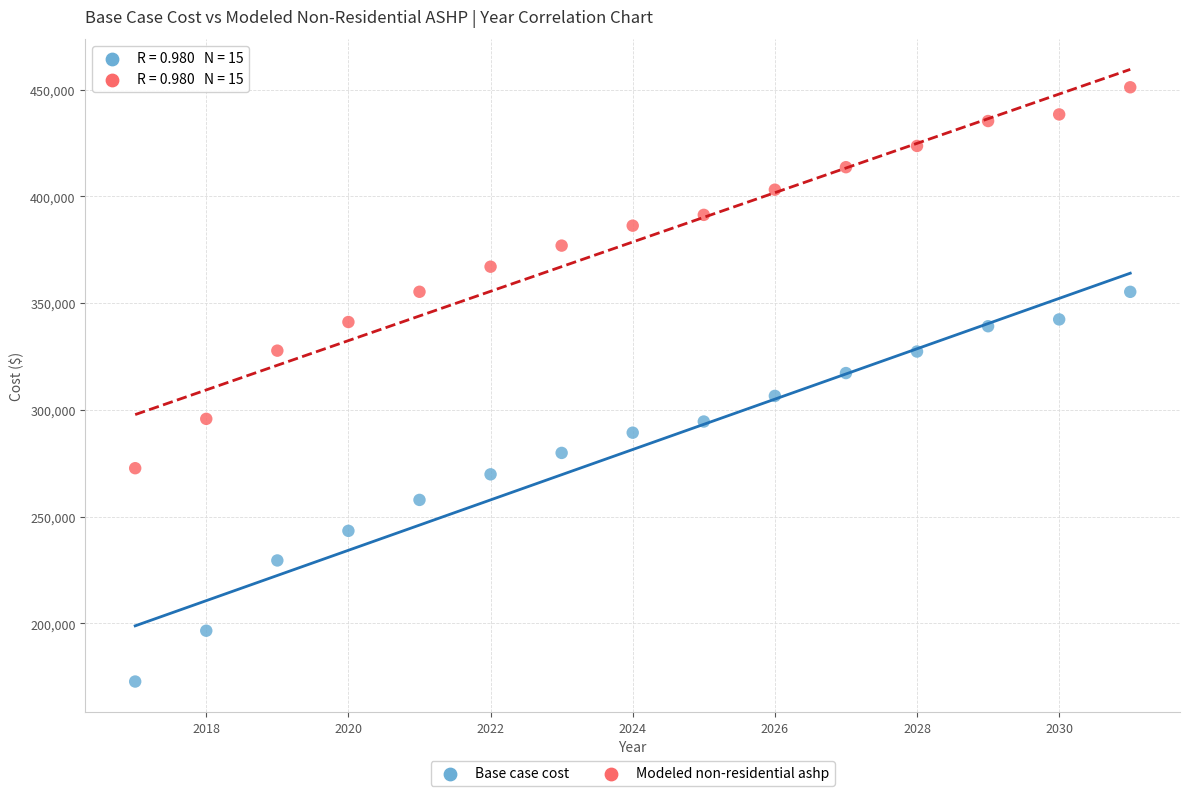

Across all data points, what is the range of X values (max minus min)?

14.0